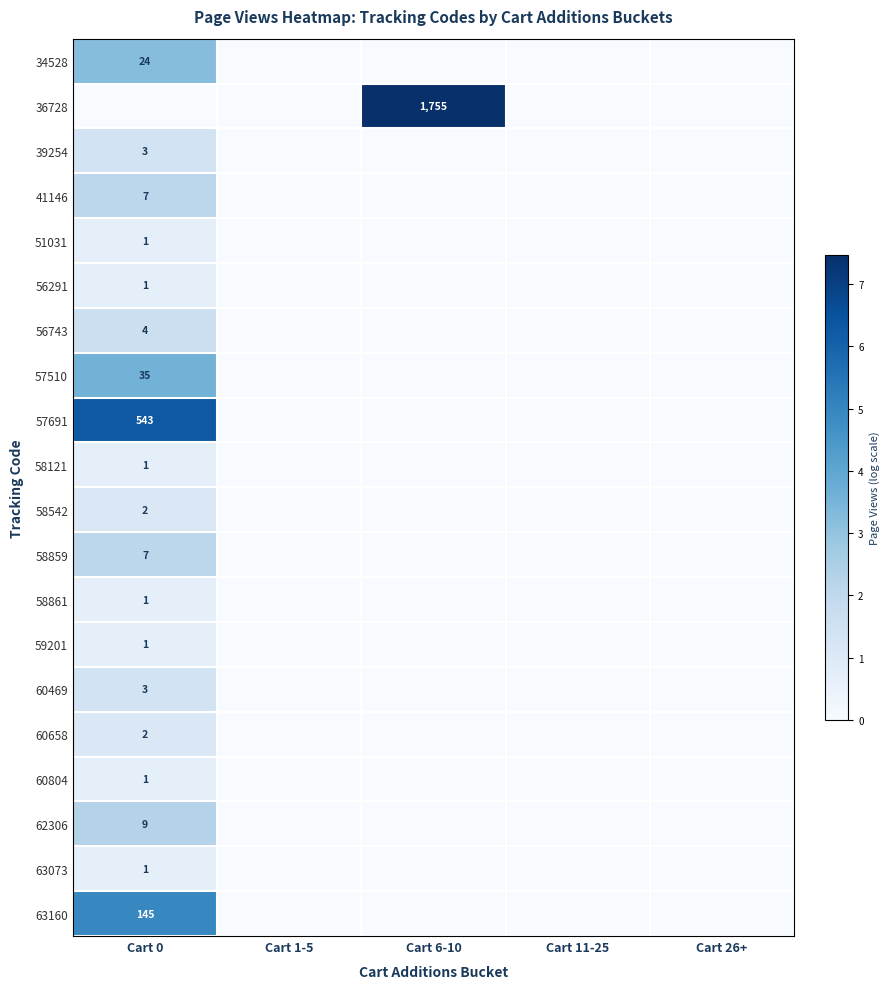

The value of 63160 at Cart 6-10 is 3.3. True or false?

False